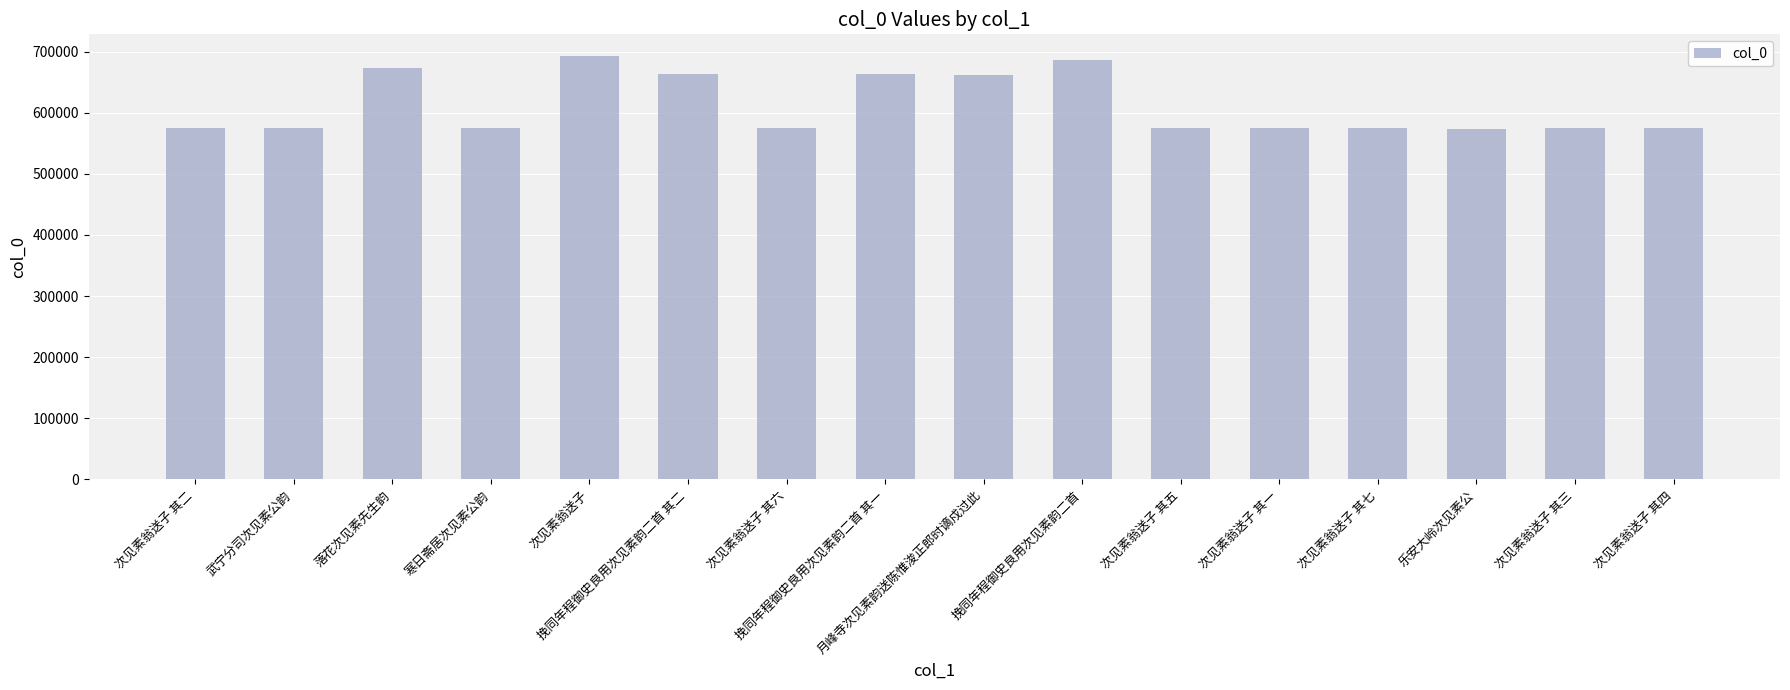

Which has a higher value, 次见素翁送子 其四 or 挽同年程御史良用次见素韵二首 其一?

挽同年程御史良用次见素韵二首 其一